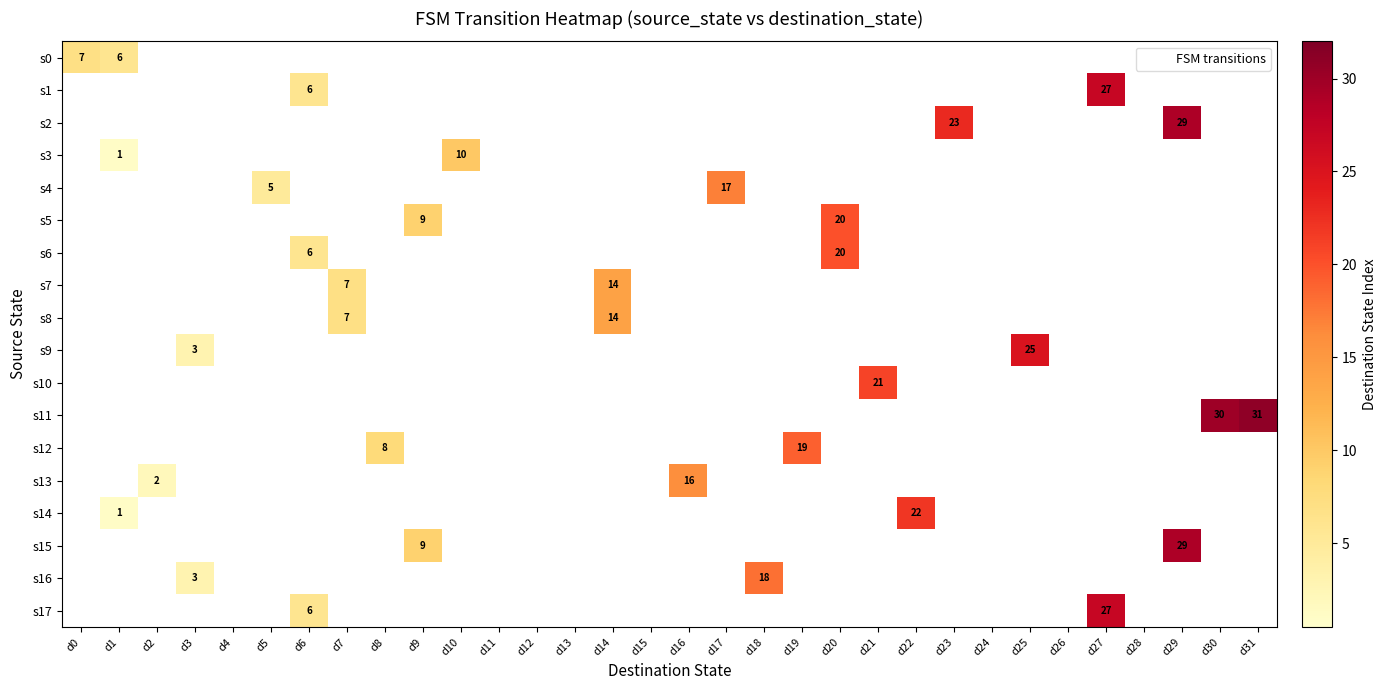

At which label is s8 closest to 7?

d7